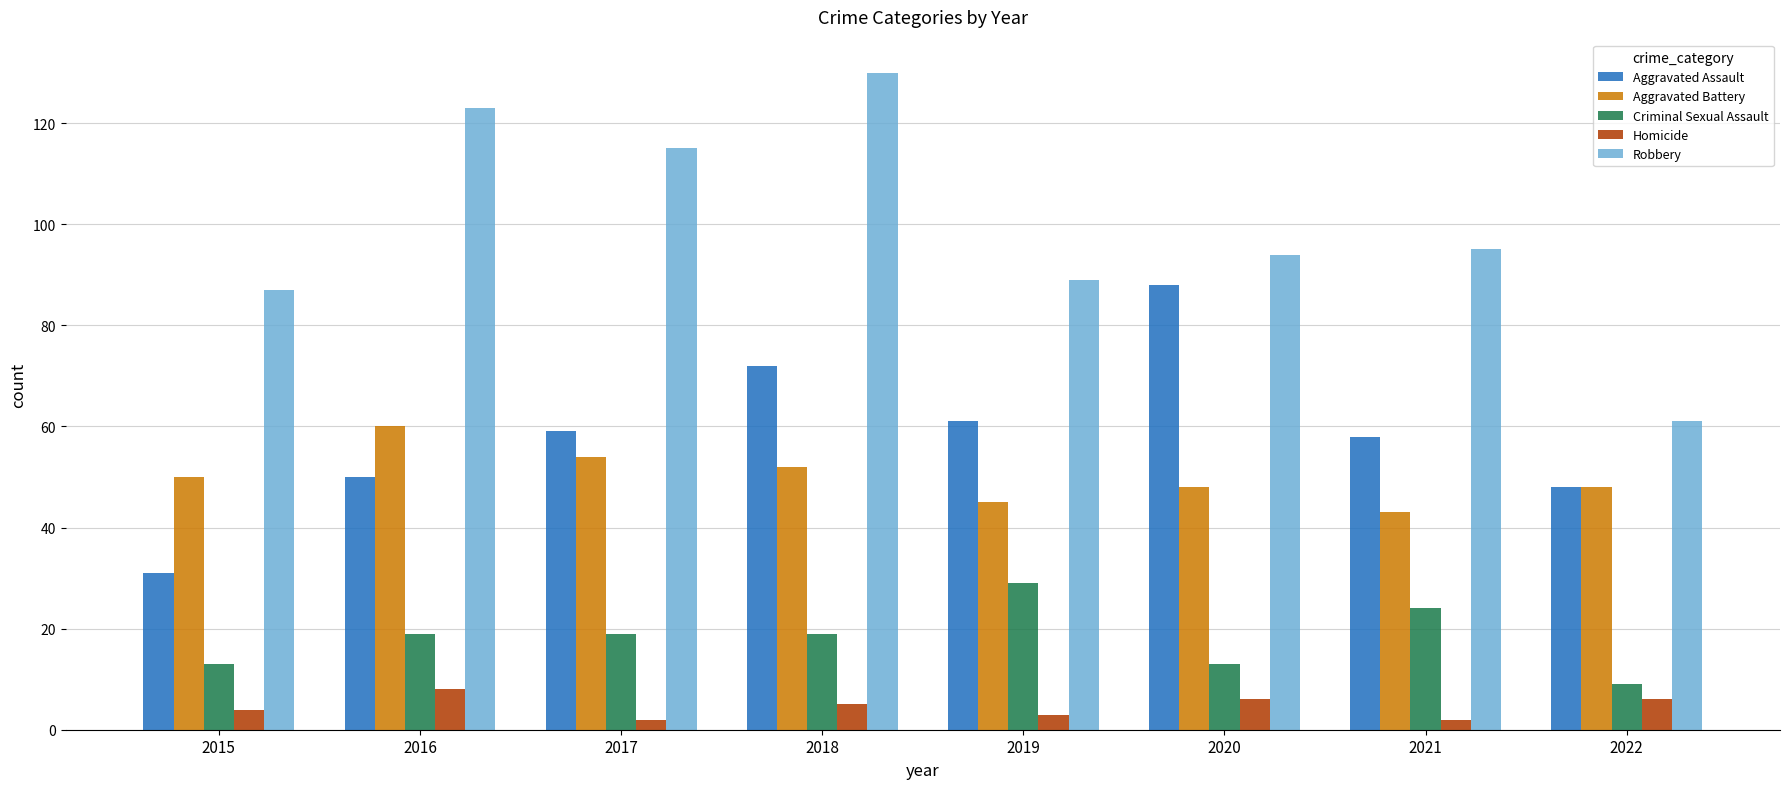

How many data points does each series have?

8